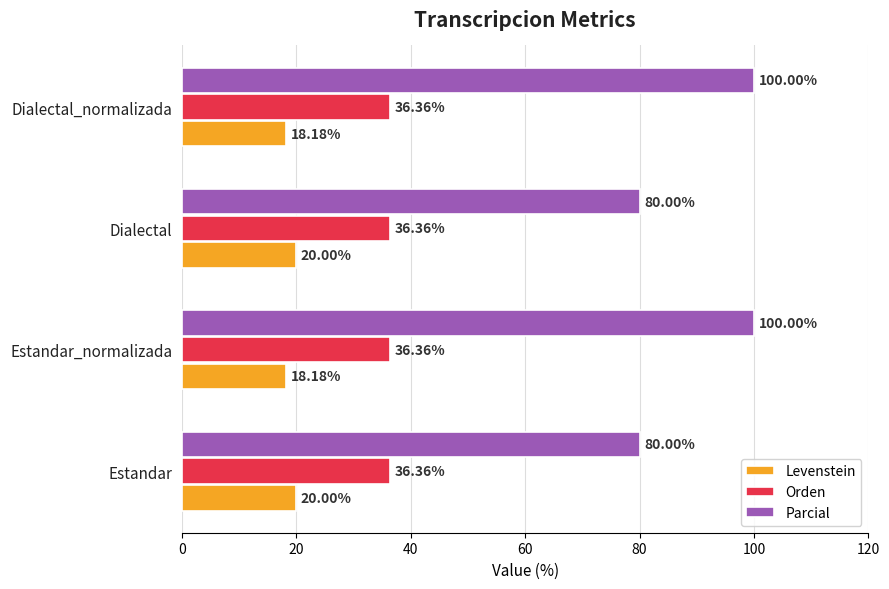

What is the sum of all Parcial values?

360.0